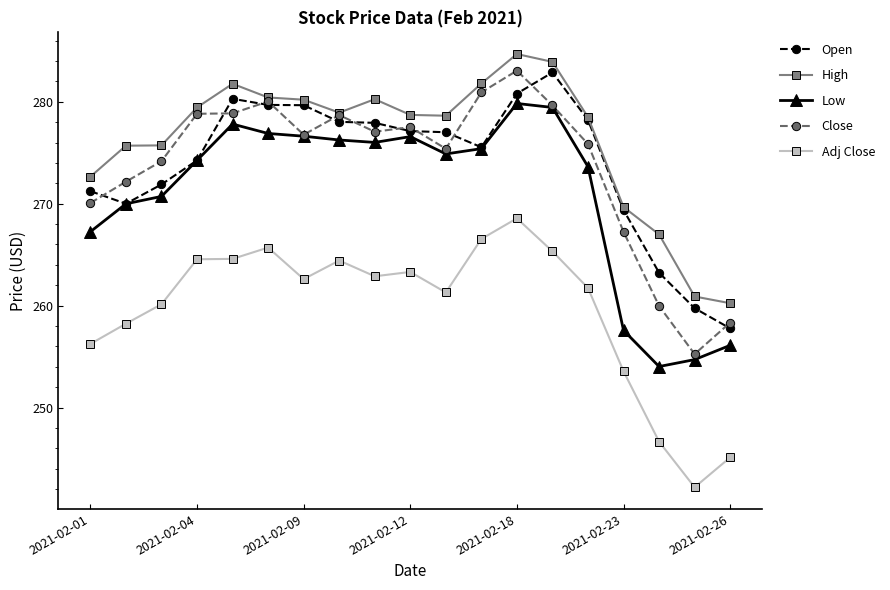

What is the value of the Open point at the 17th from the left?

263.2